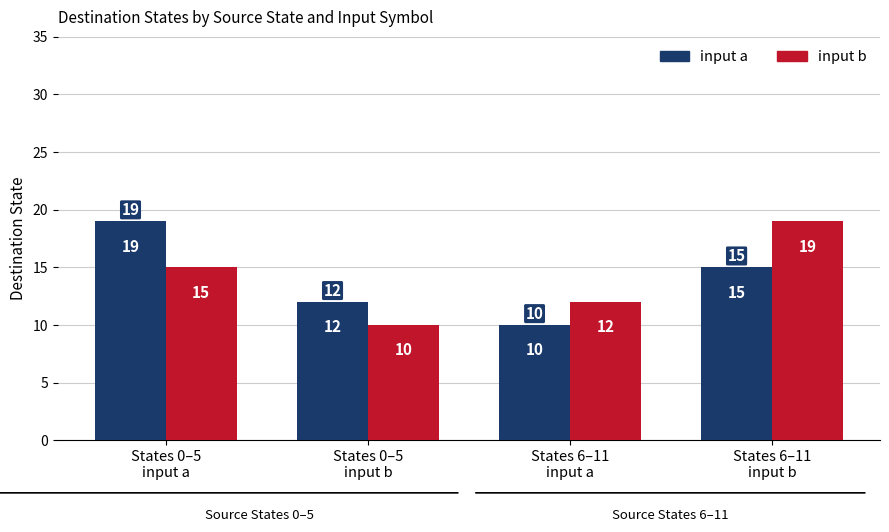

What are all the series names shown in the legend?

input a, input b